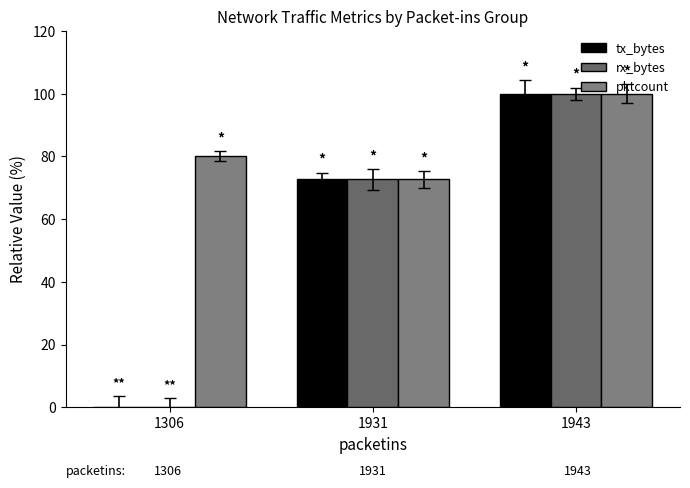

How many groups of bars are there?

3